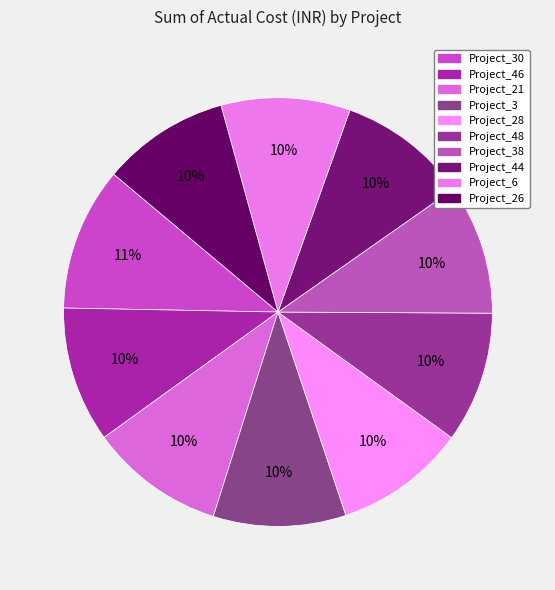

Rank the categories by value from lowest to highest.

Project_26, Project_6, Project_38, Project_44, Project_48, Project_28, Project_3, Project_21, Project_46, Project_30